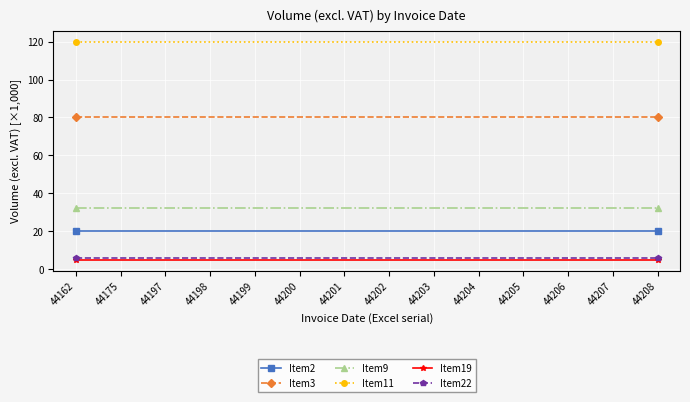

True or false: Item3 has a value of 80 at 44208.

True